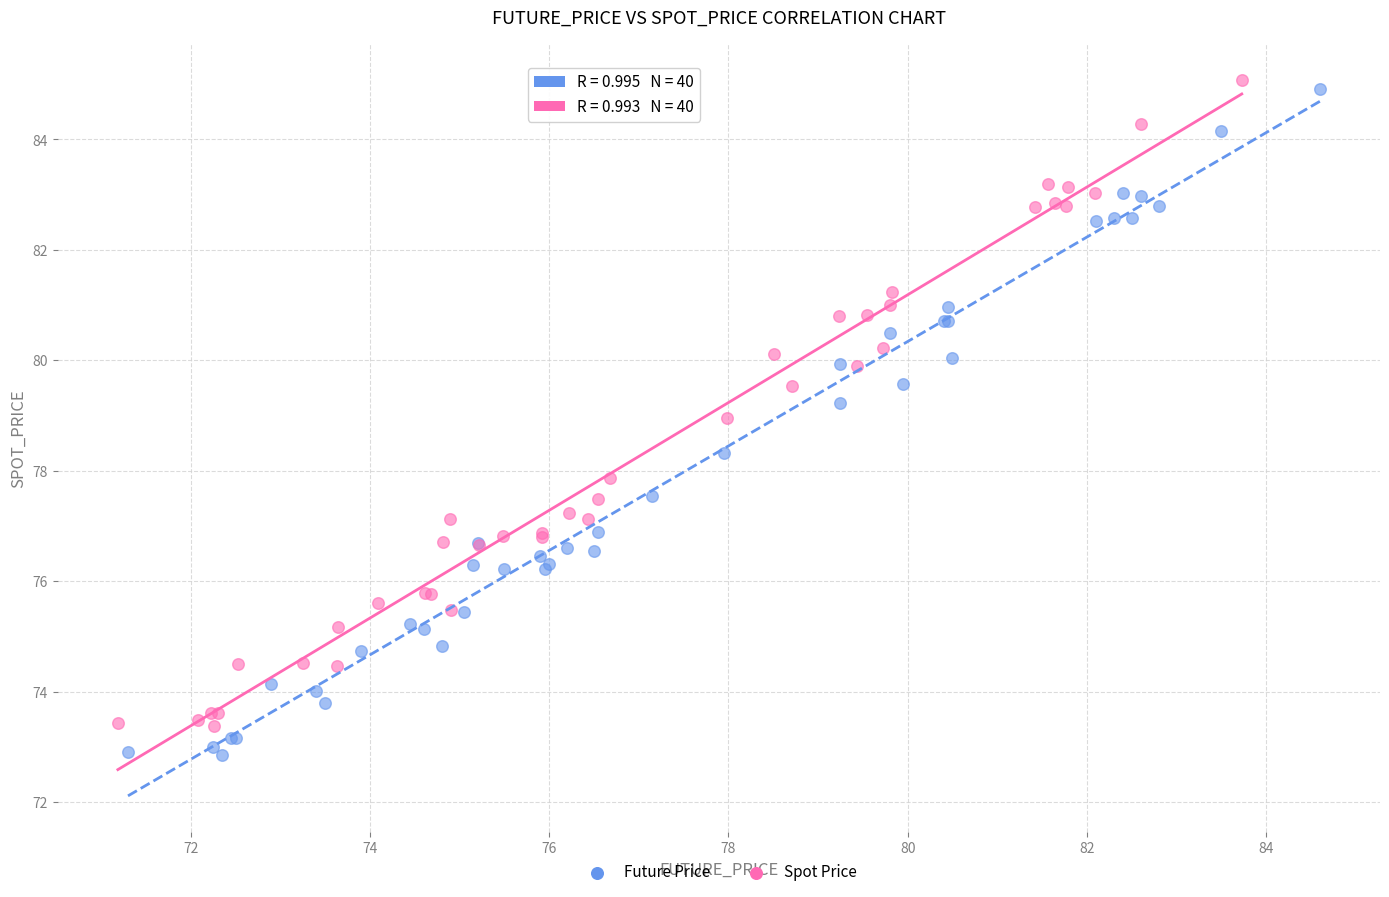

Which series contains the highest Y value?

Spot Price